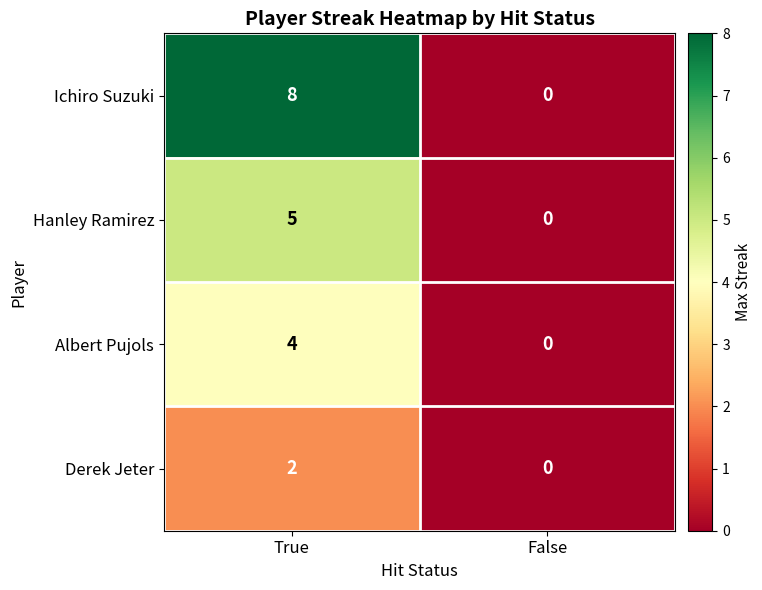

Reading left to right, what are all the values shown in this chart?

Ichiro Suzuki: 8	0
Hanley Ramirez: 5	0
Albert Pujols: 4	0
Derek Jeter: 2	0